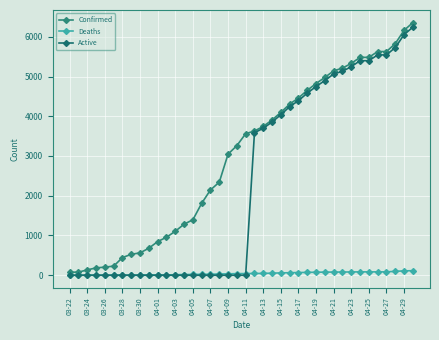

Which series has the largest range (max minus min)?

Confirmed